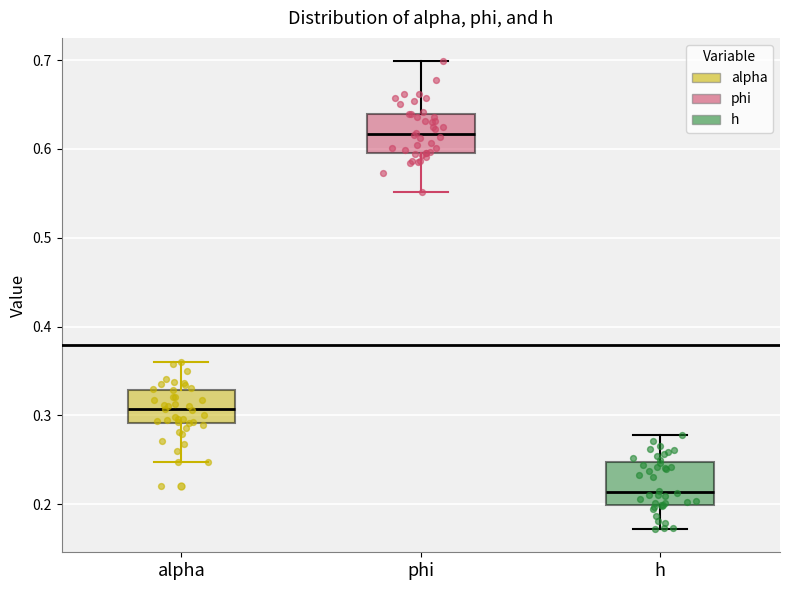

Reading left to right, transcribe this box plot: for each box, give where its median line is, the range the box spans, and where its two whiskers end, as read against the y-axis. The values are not printed on the chart, so give them approximately, as read against the axis.

alpha: median 0.31, box 0.29 to 0.33, whiskers 0.25 to 0.36
phi: median 0.62, box 0.60 to 0.64, whiskers 0.55 to 0.70
h: median 0.21, box 0.20 to 0.25, whiskers 0.17 to 0.28